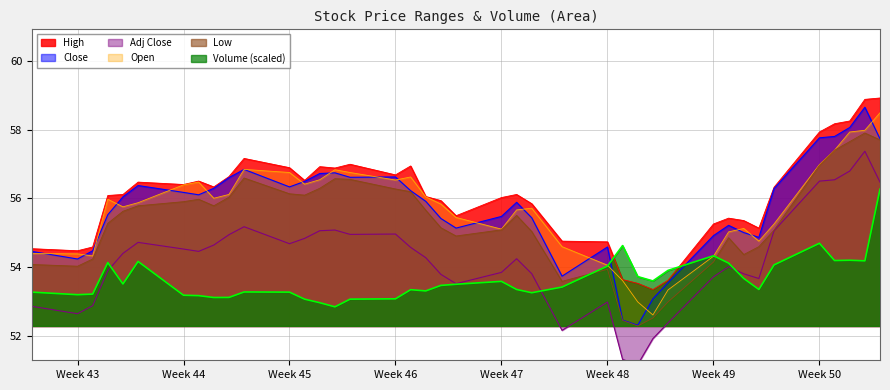

True or false: Low and High intersect in this chart.

False